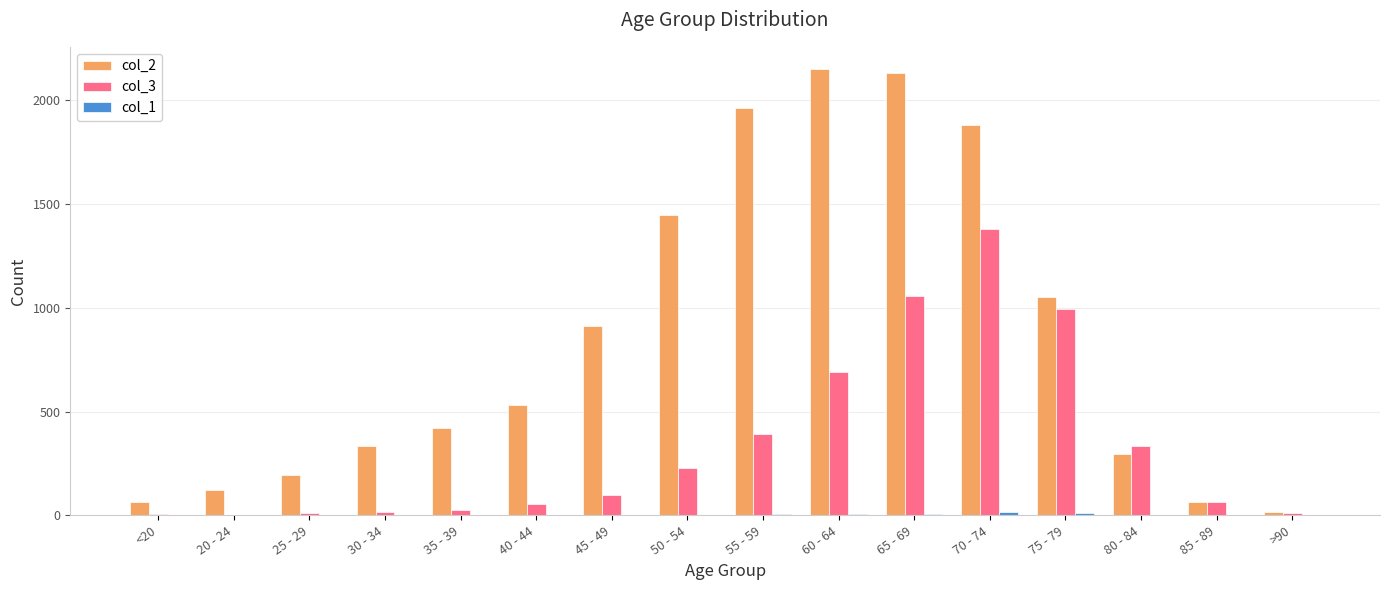

At which label does col_3 reach its peak?

70 - 74